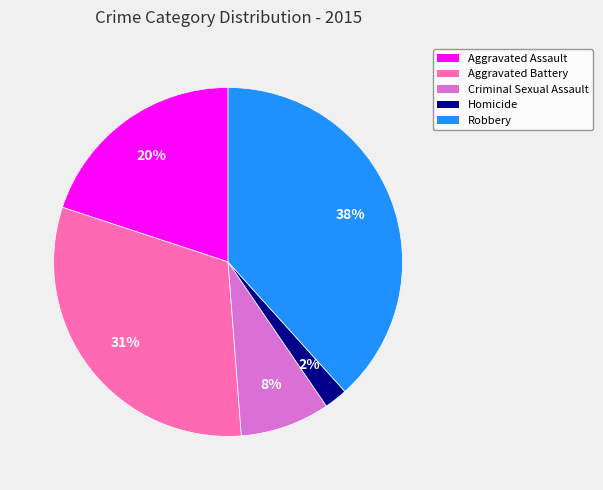

Rank the categories by value from lowest to highest.

Homicide, Criminal Sexual Assault, Aggravated Assault, Aggravated Battery, Robbery